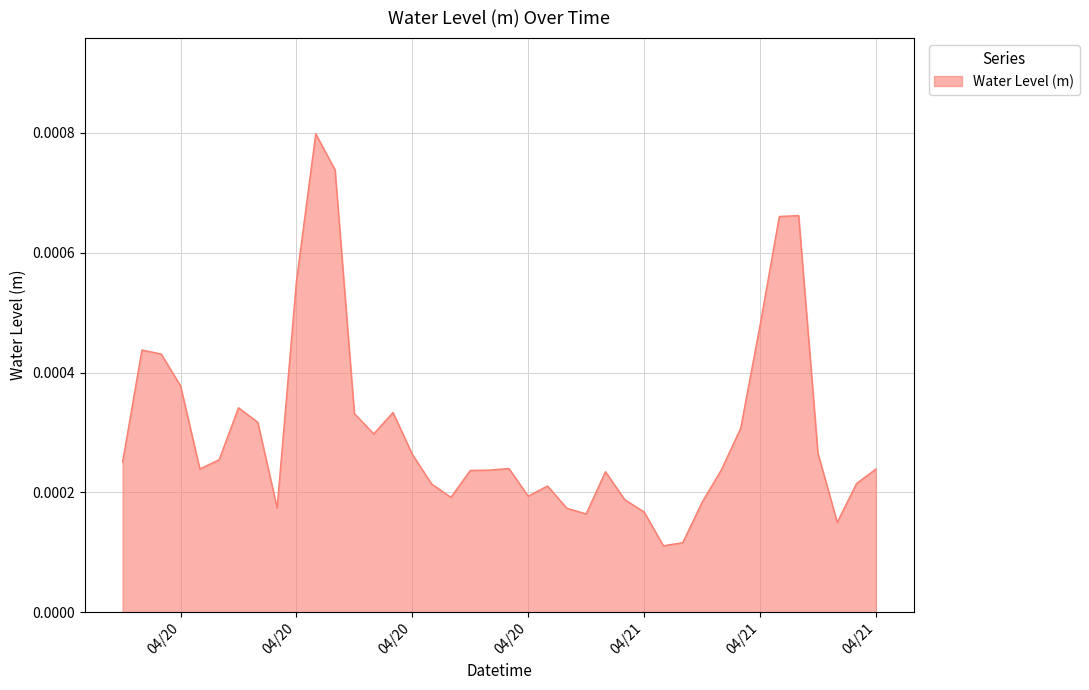

Does the chart have visible grid lines?

Yes